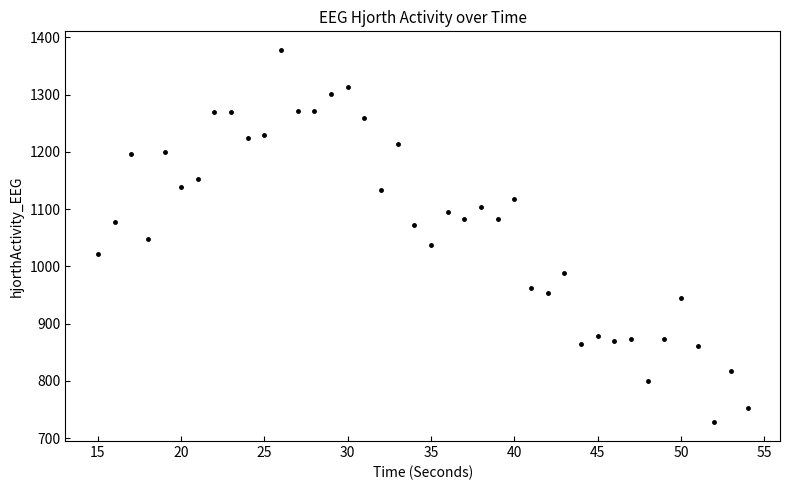

What is the range of X values (max minus min)?

39.0